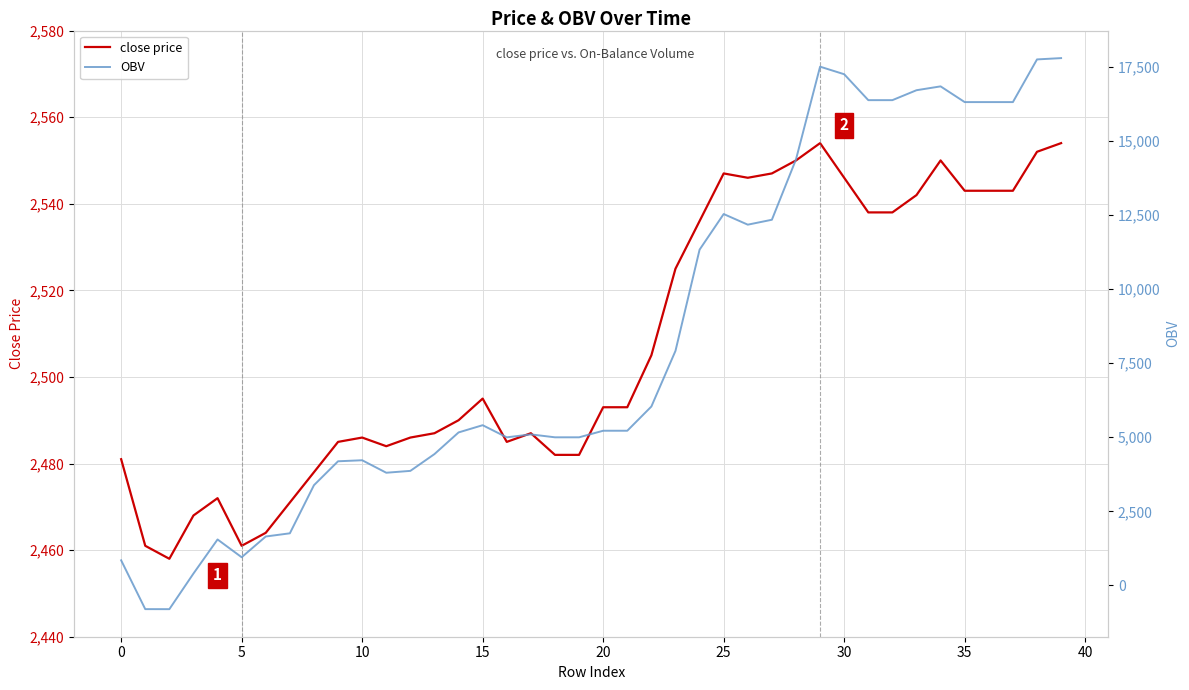

True or false: close price has a value of 3607 at 10.

False